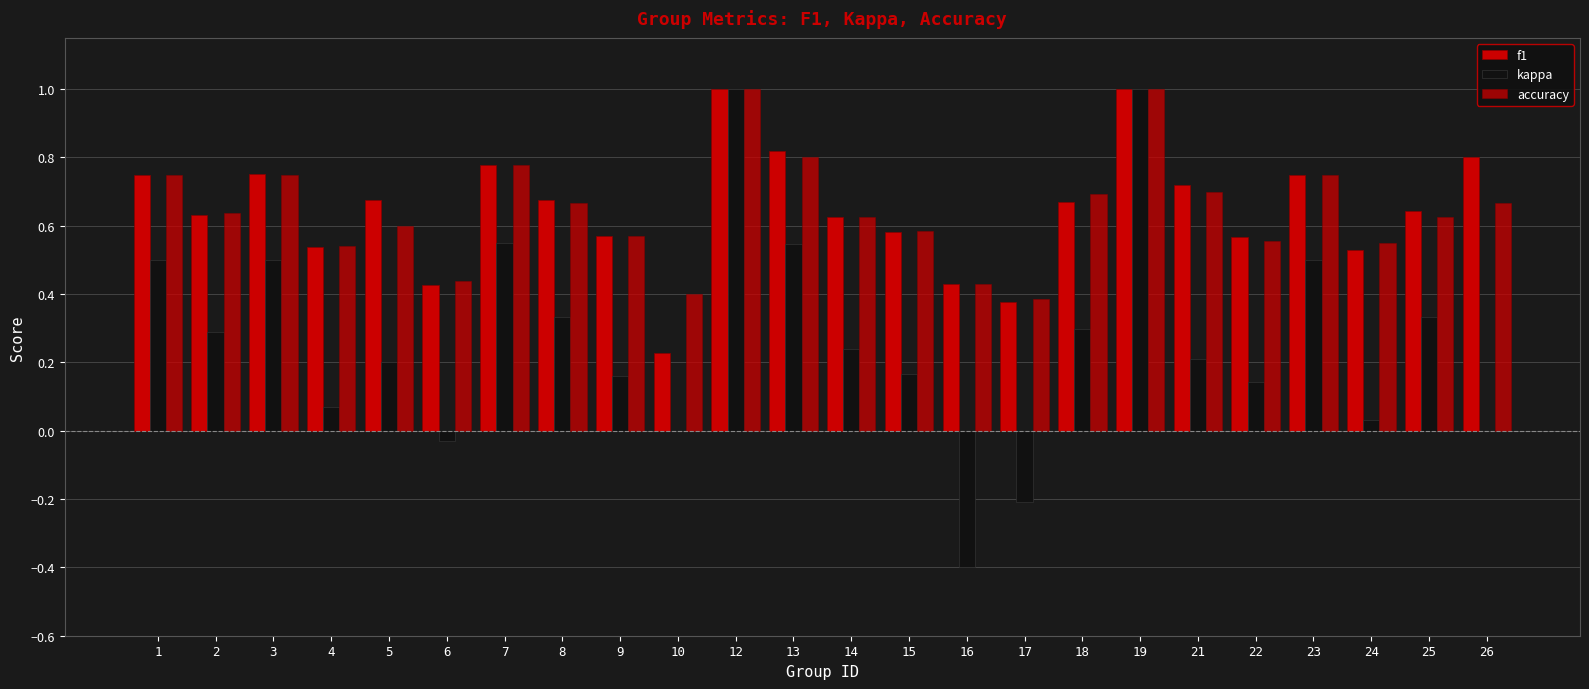

Rank the series by their maximum value, from highest to lowest.

f1, kappa, accuracy